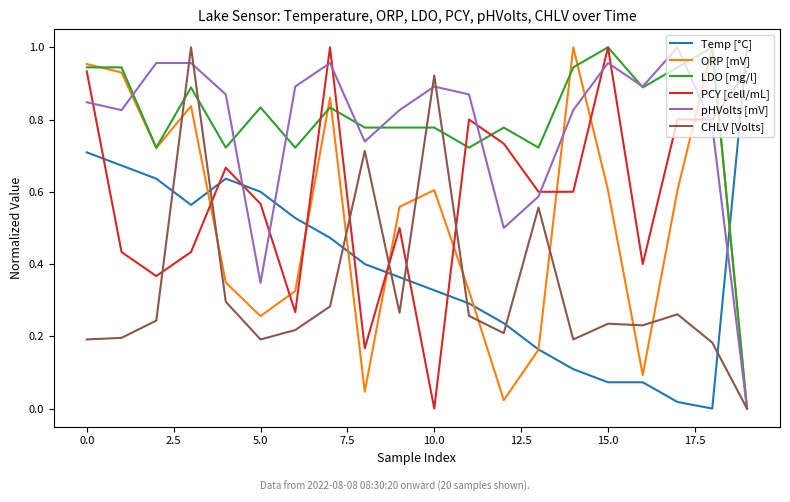

How many times do CHLV [Volts] and Temp [°C] cross each other?

8